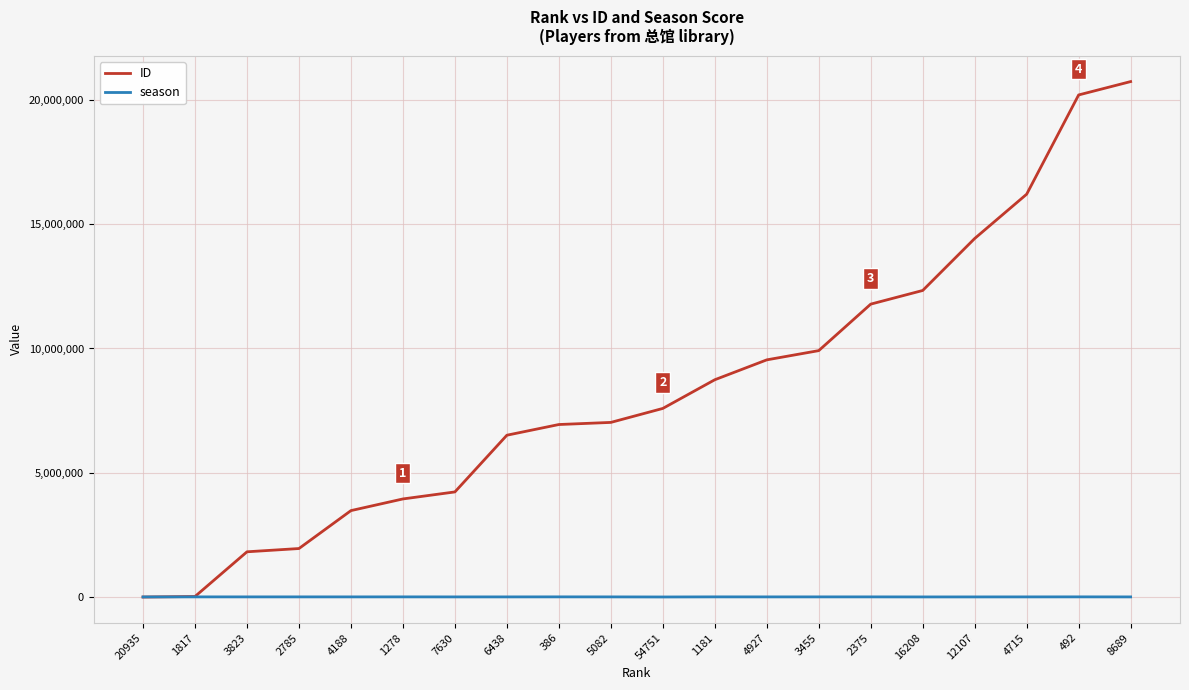

What position from the left is 4927?

13